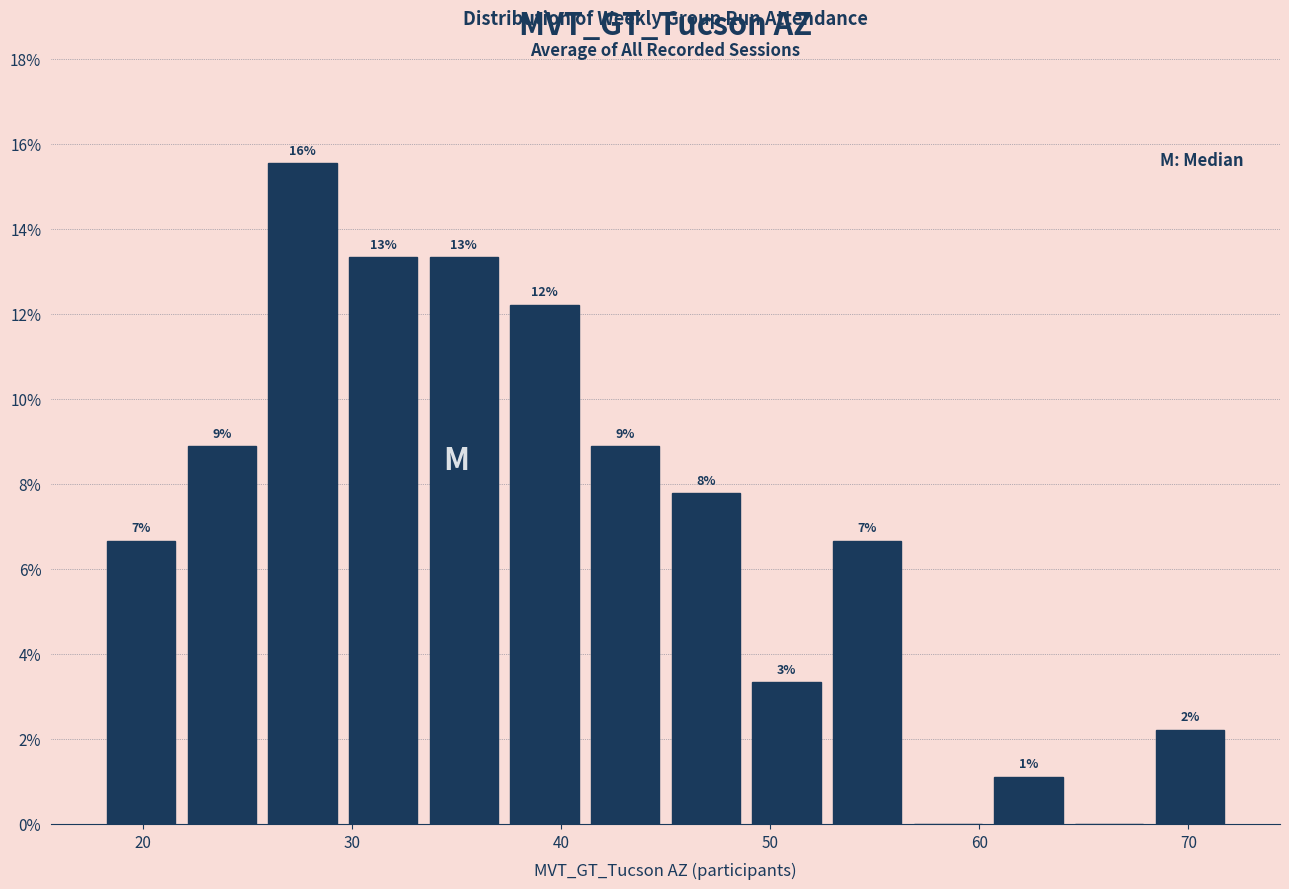

Read against the x-axis, roughly where is the centre of the tallest bar?

28